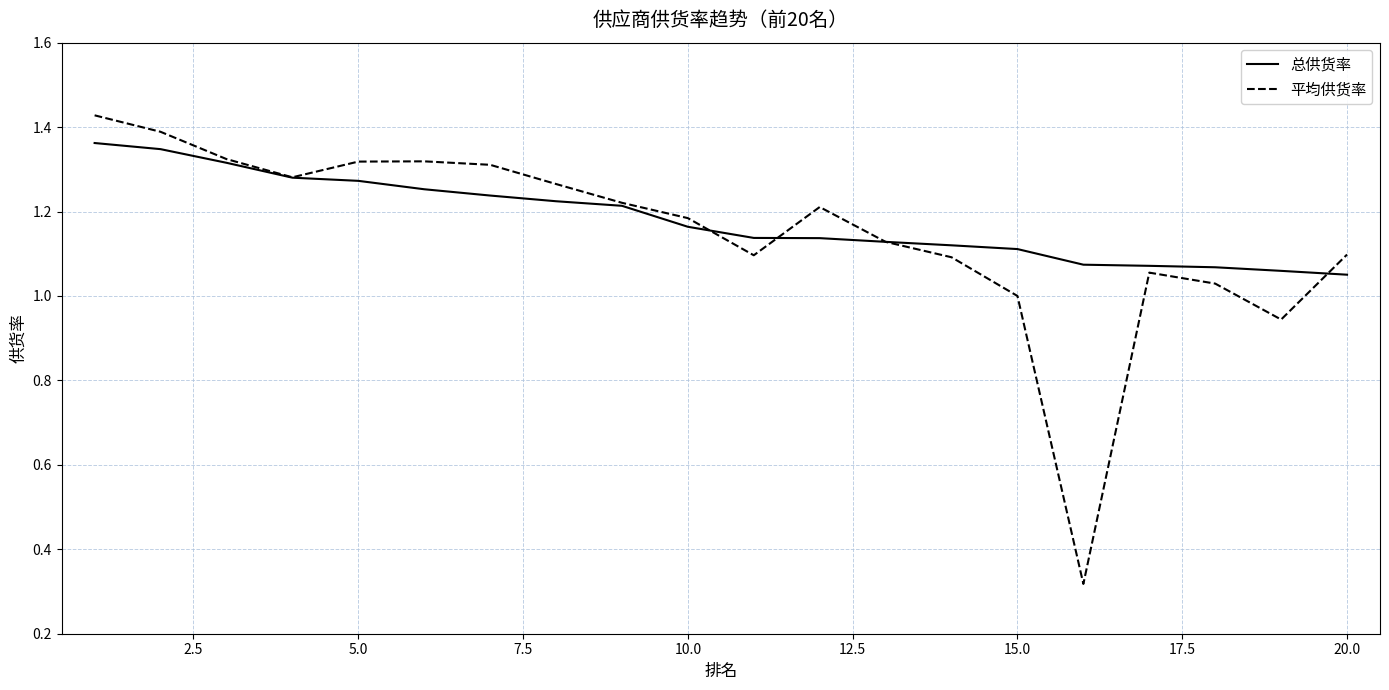

At how many categories does at least one series exceed 0?

20